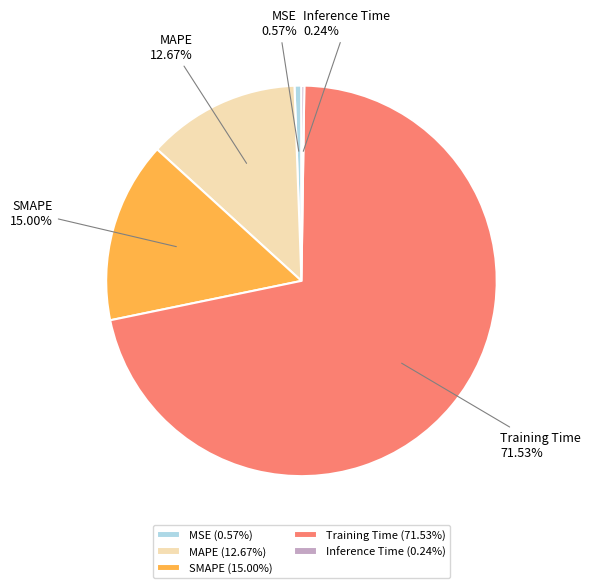

What percentage do SMAPE and MSE together represent?

15.6%